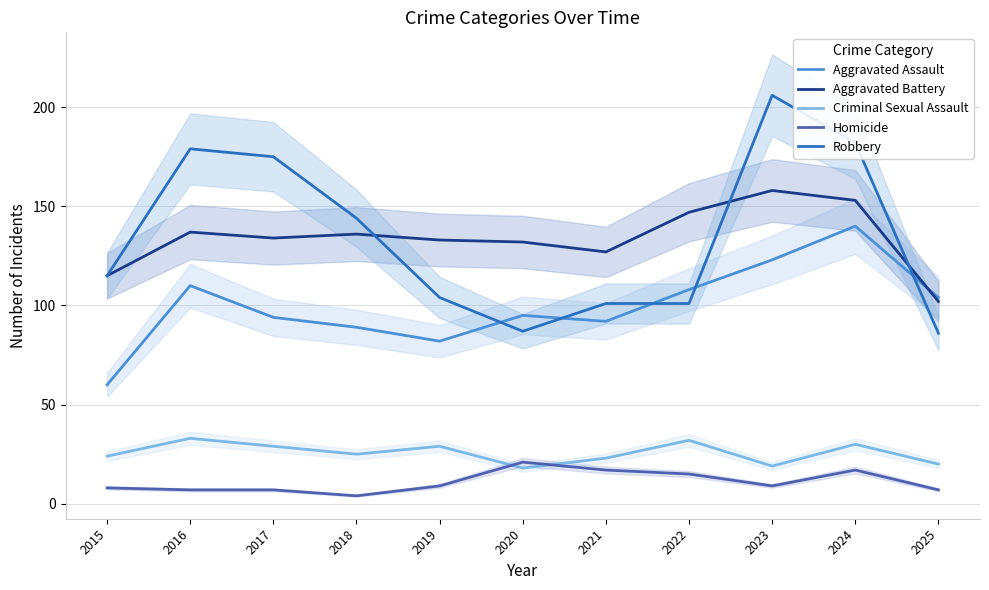

What is the lowest value of the Homicide series?

4